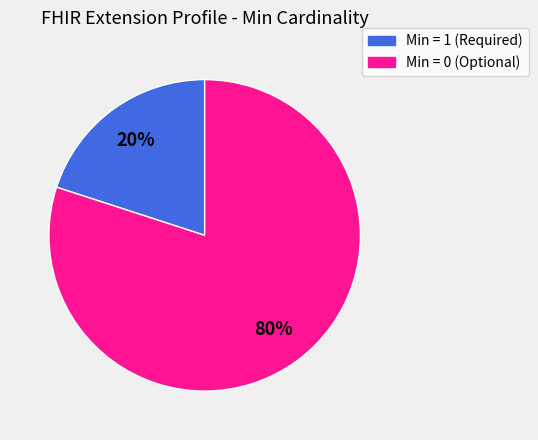

Is there a majority slice in this chart?

Yes